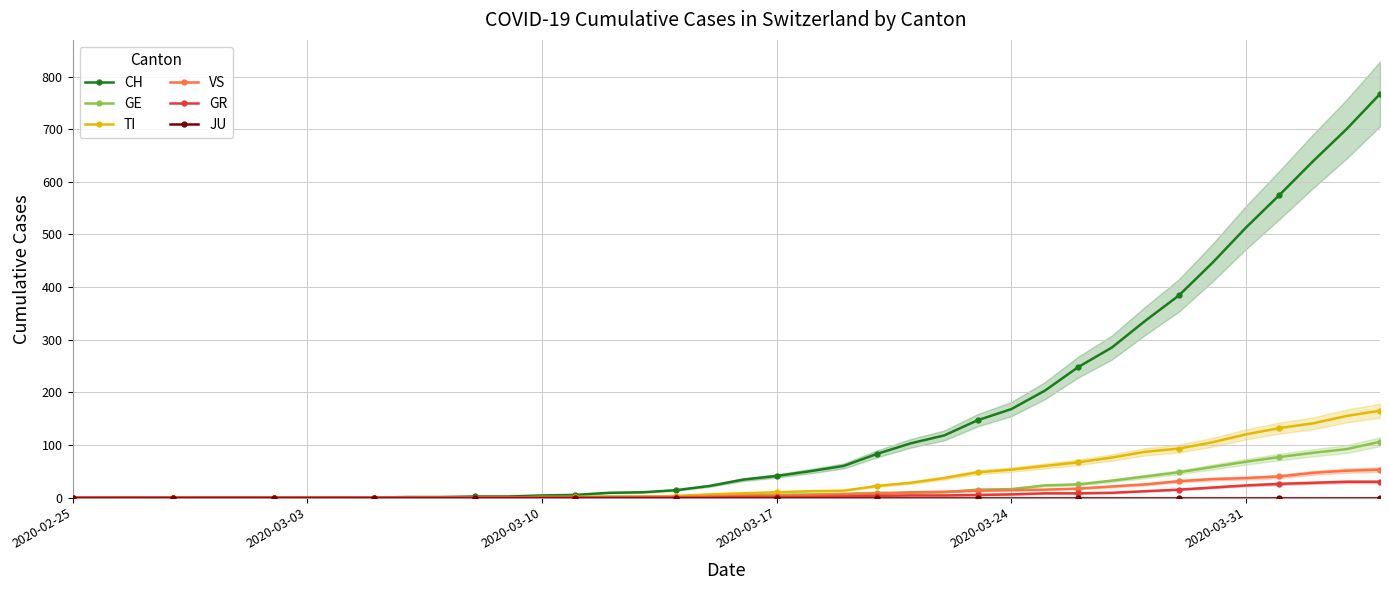

Which series has the widest spread of values?

CH